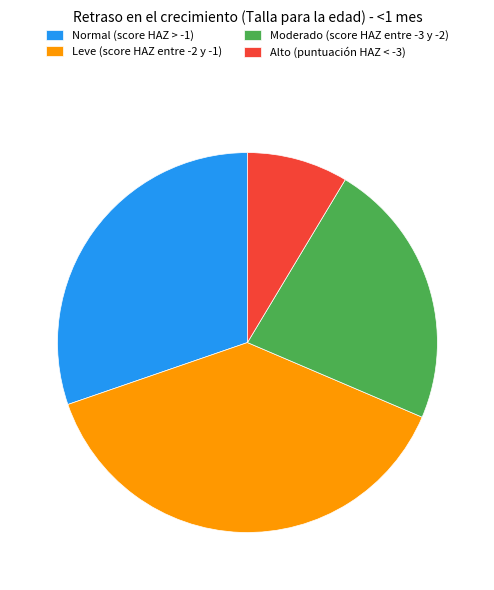

Which slice is the smallest?

Alto (puntuación HAZ < -3)